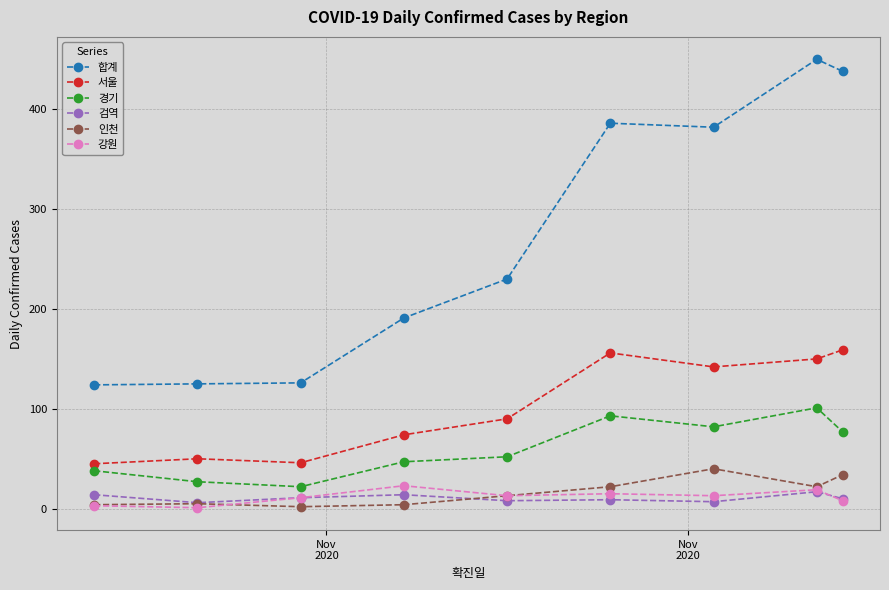

At how many categories does at least one series exceed 371?

4